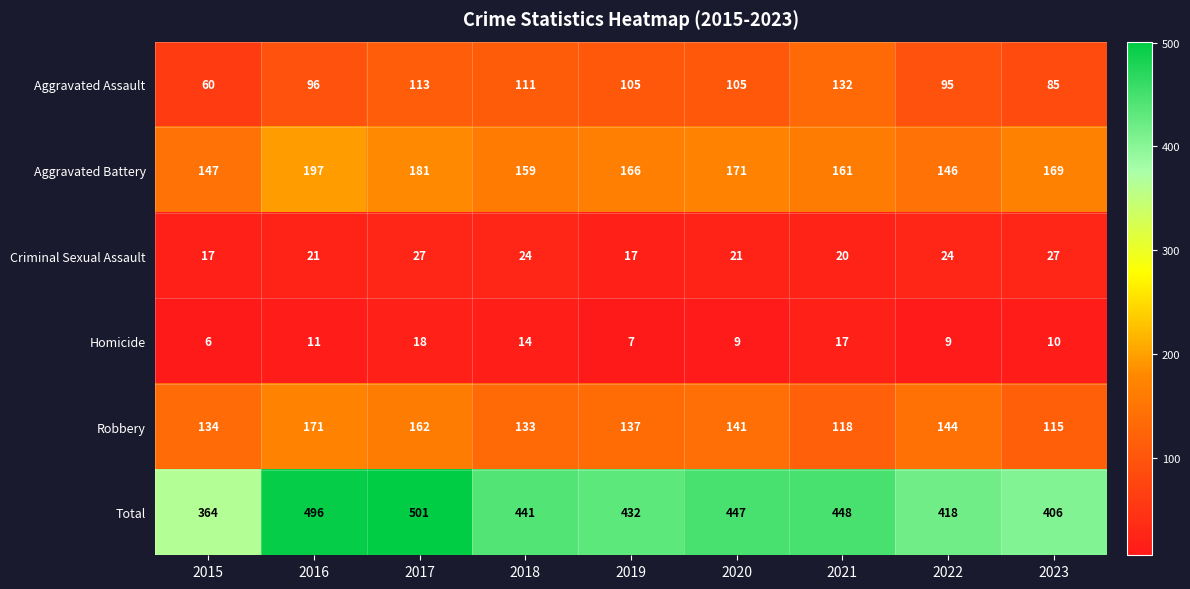

Which series has the largest total across all categories?

Total